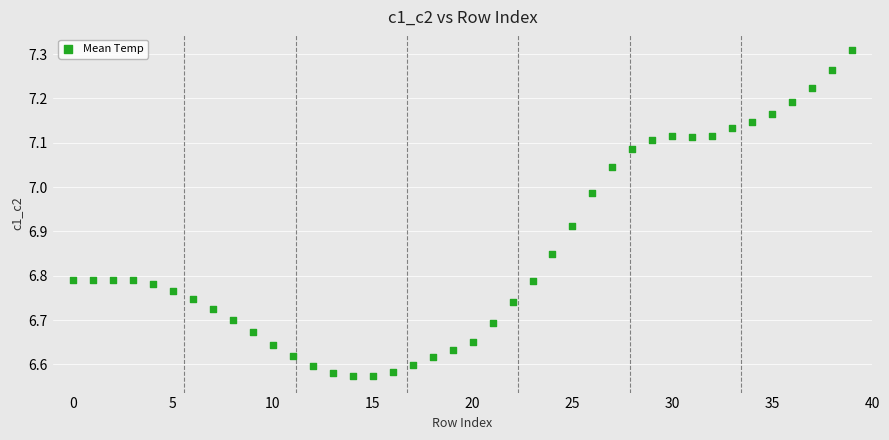

What is the range of Y values (max minus min)?

0.7